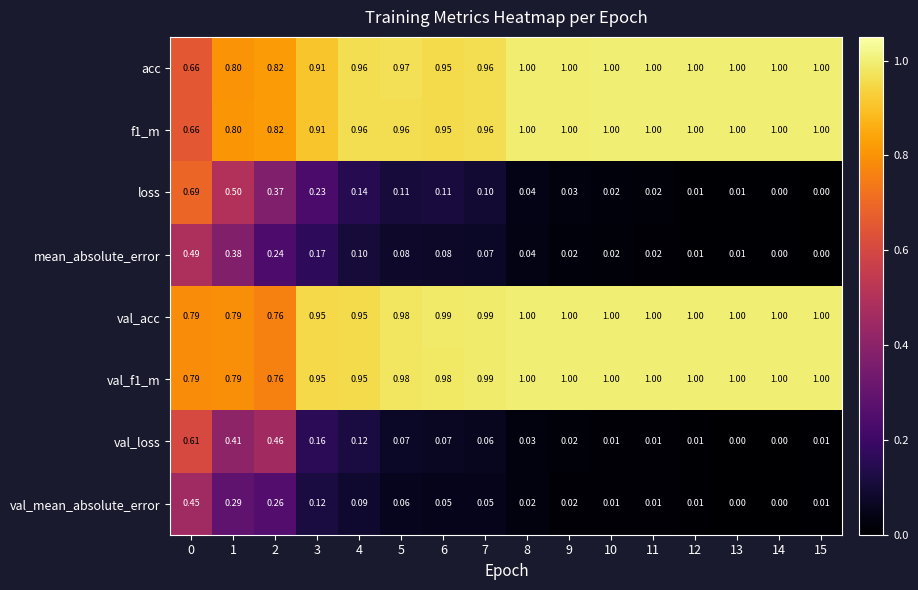

Which series has the largest total across all categories?

val_acc